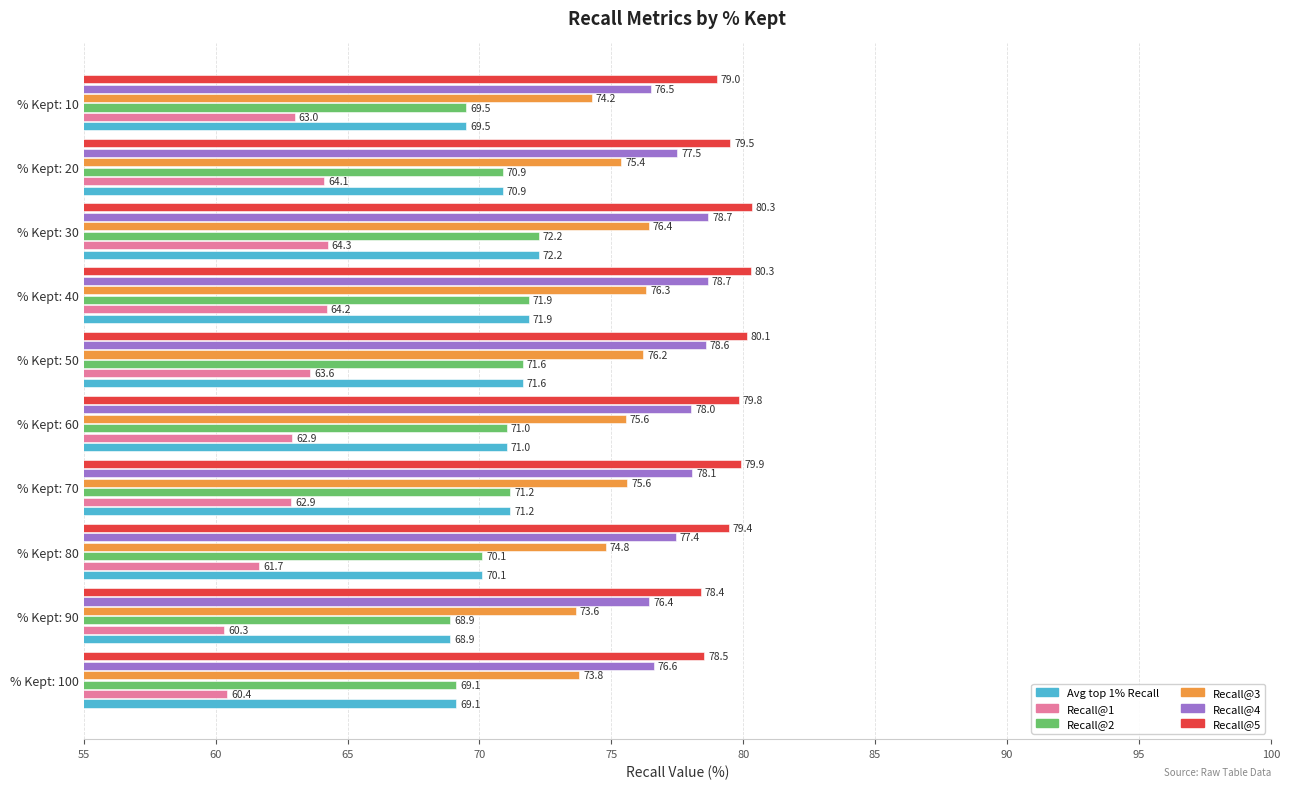

Which series has the widest spread of values?

Recall@1